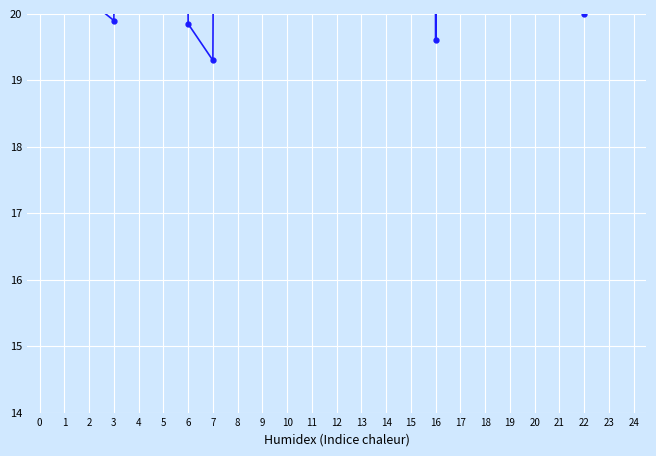

What is the difference between the maximum and minimum values?

94.8